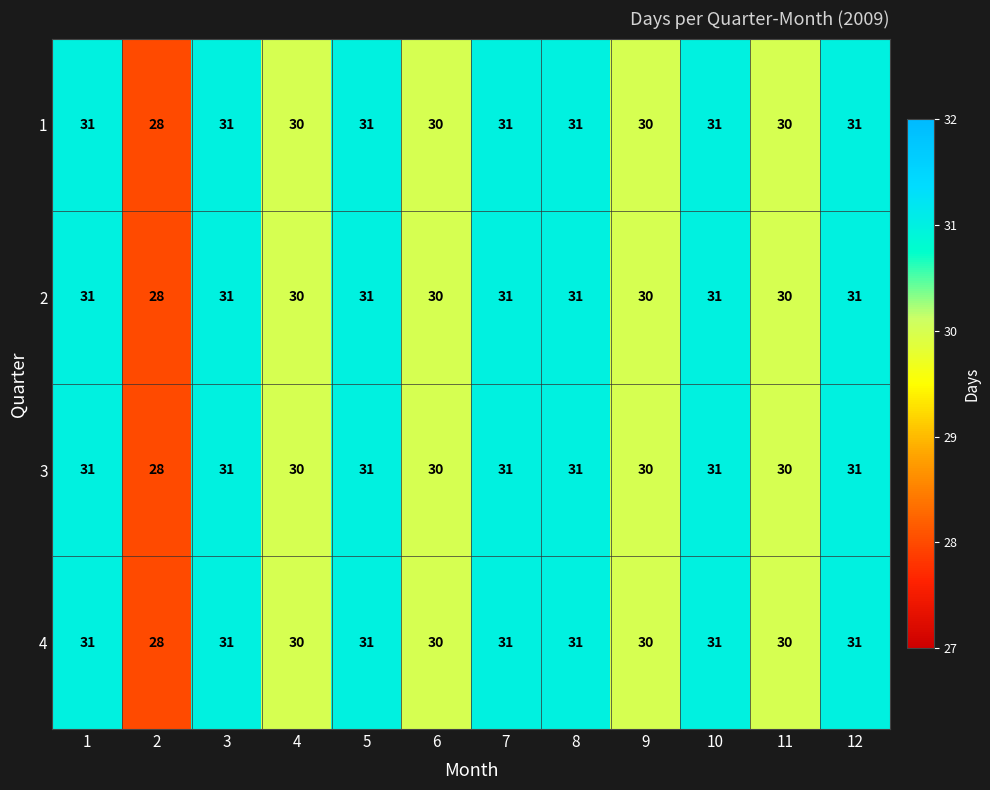

How many categories are shown in the chart?

12